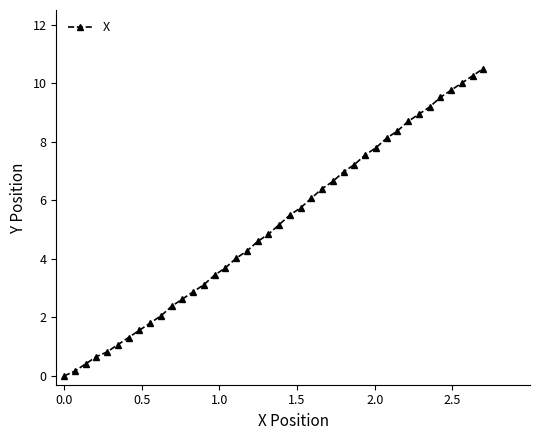

What is the sum of all values?

204.1